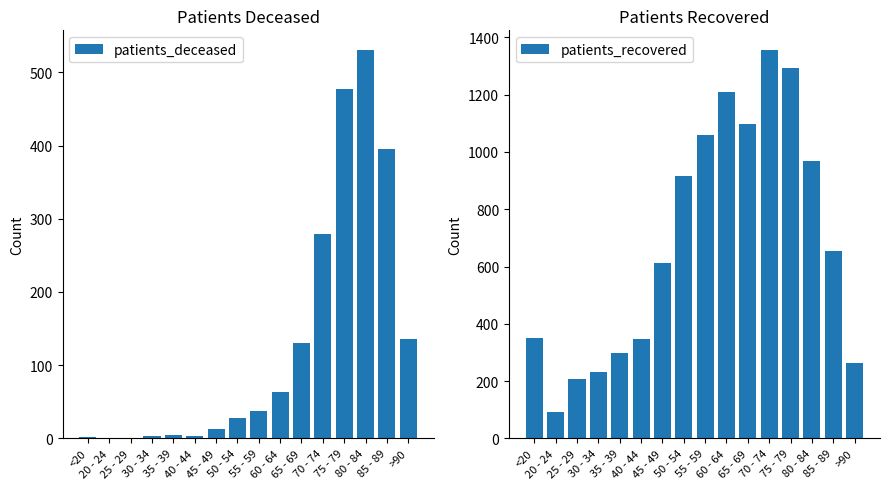

What position from the right is >90?

1